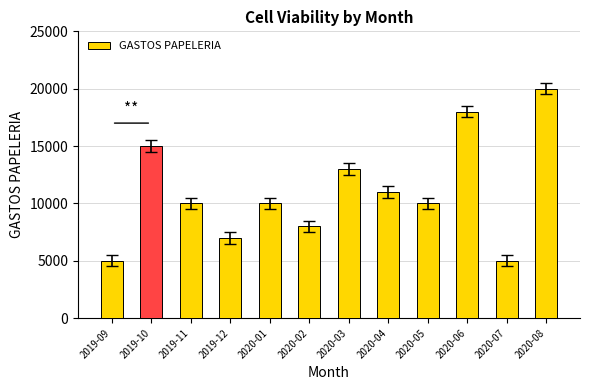

How many bars are there in total?

12